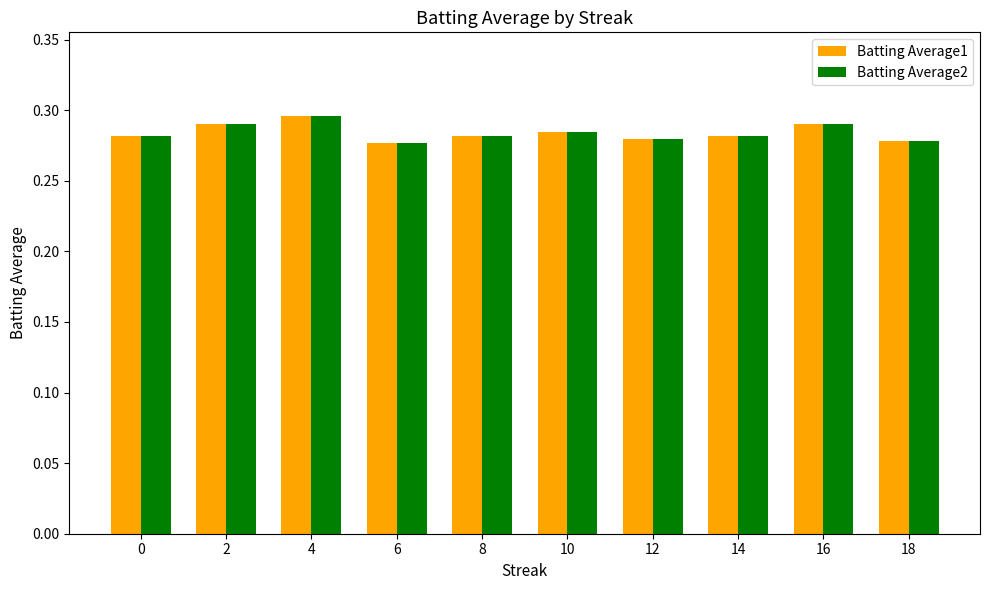

How many Batting Average1 values are between 0 and 1?

10